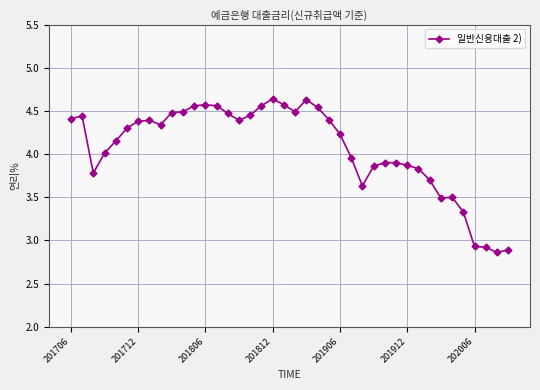

True or false: there are more than 1 points higher than both neighbors.

True